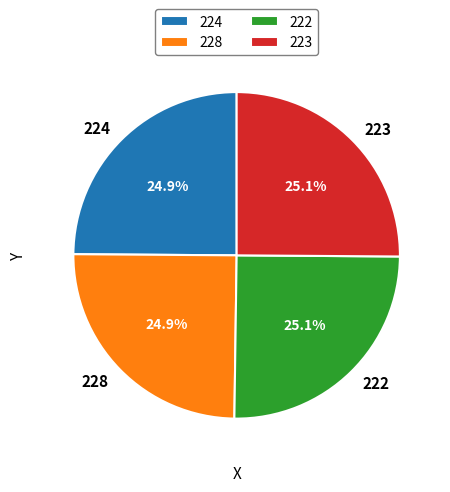

The 223 slice represents 25% of the pie. True or false?

True